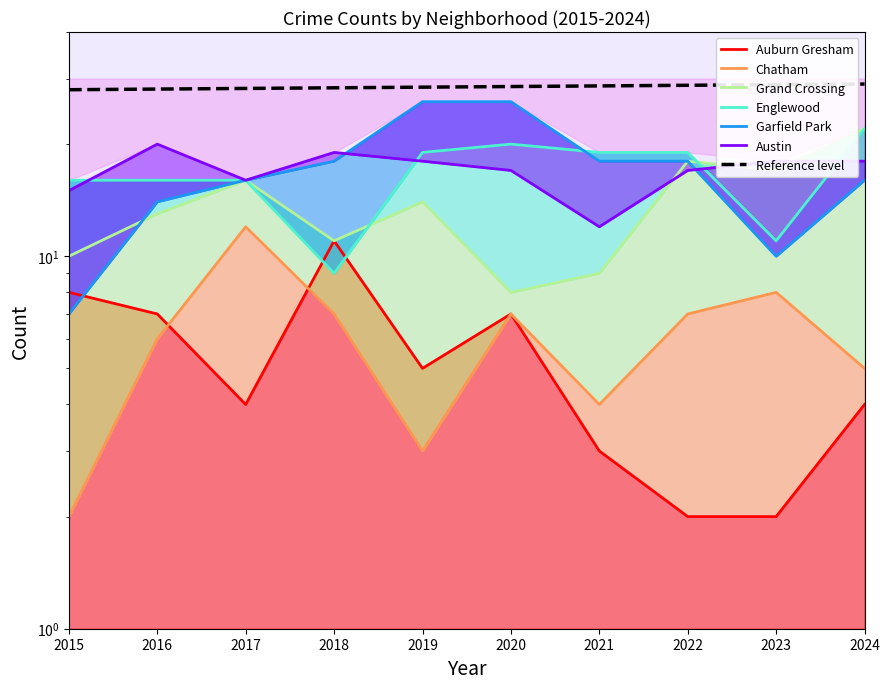

Where do Garfield Park and Auburn Gresham first cross each other?

2015 and 2016